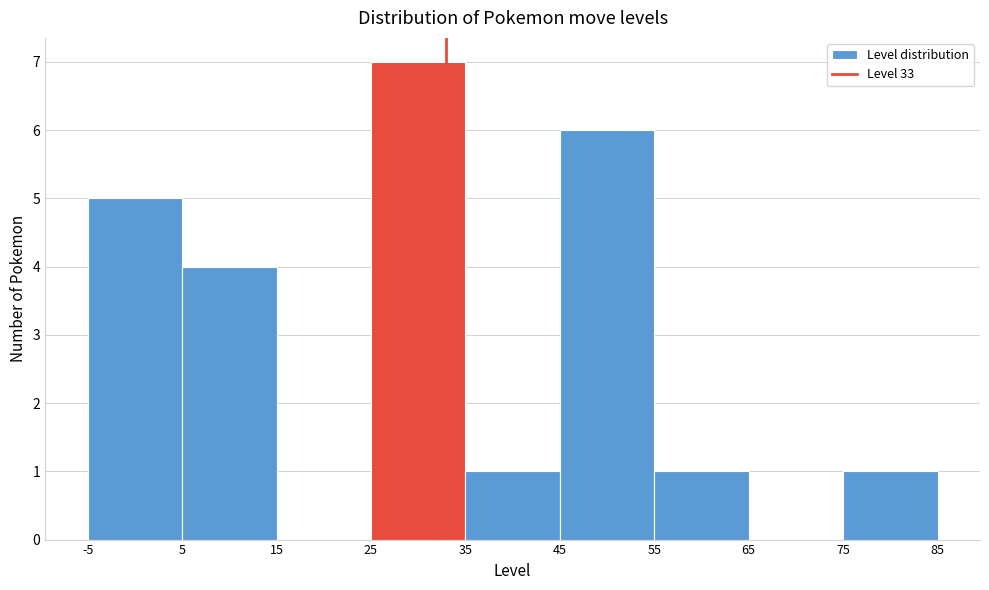

Reading left to right, list every bar in this chart as the range it spans on the x-axis followed by its height. The values are not printed on the chart, so give them approximately, as read against the axis.

-5 to 5: 5
5 to 15: 4
15 to 25: 0
25 to 35: 7
35 to 45: 1
45 to 55: 6
55 to 65: 1
65 to 75: 0
75 to 85: 1